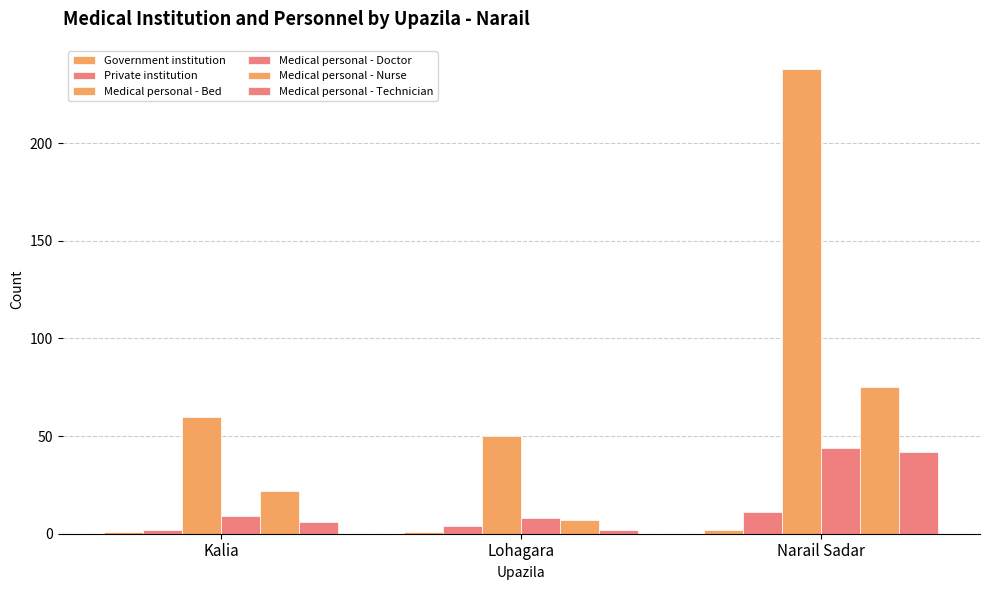

List the series in order of their peak value, highest first.

Medical personal - Bed, Medical personal - Nurse, Medical personal - Doctor, Medical personal - Technician, Private institution, Government institution